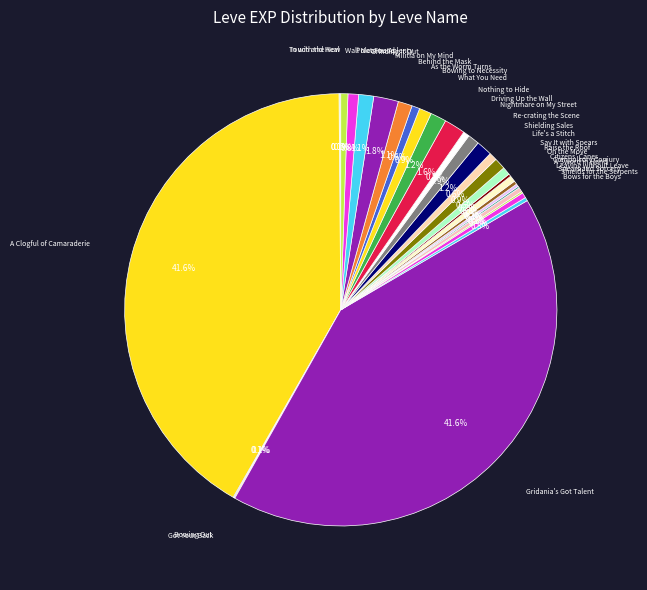

Combined, do Bowing to Necessity and Gridania's Got Talent account for over 50%?

No